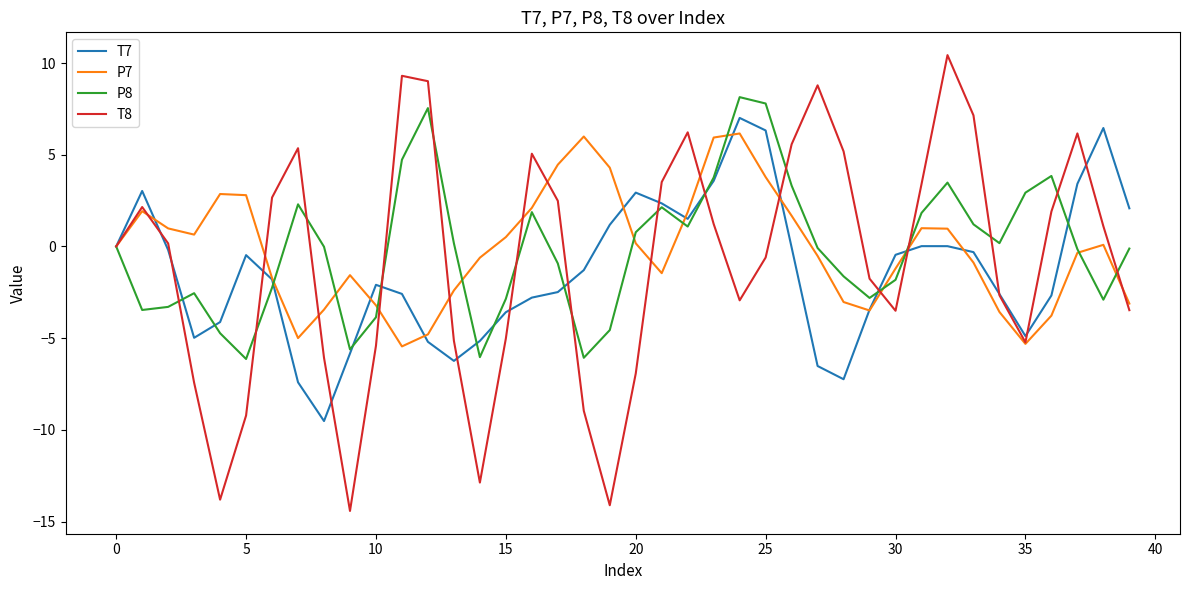

What is the minimum value for T7?

-9.5